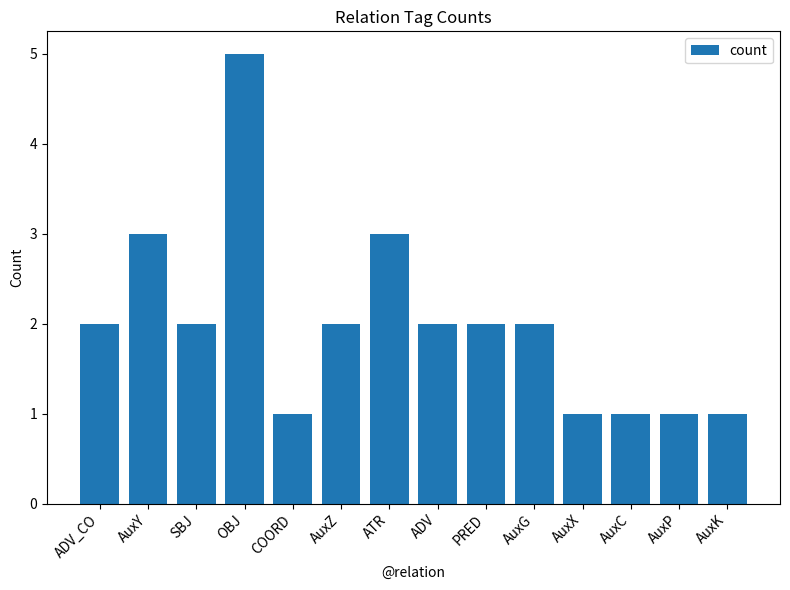

Which has a higher value, AuxC or AuxG?

AuxG